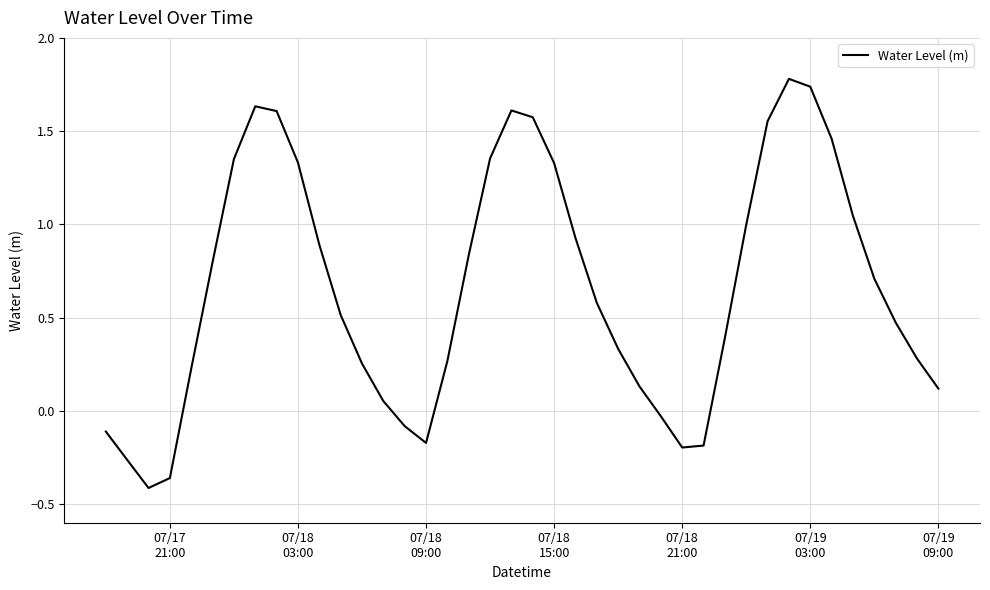

What is the greatest value displayed?

1.8